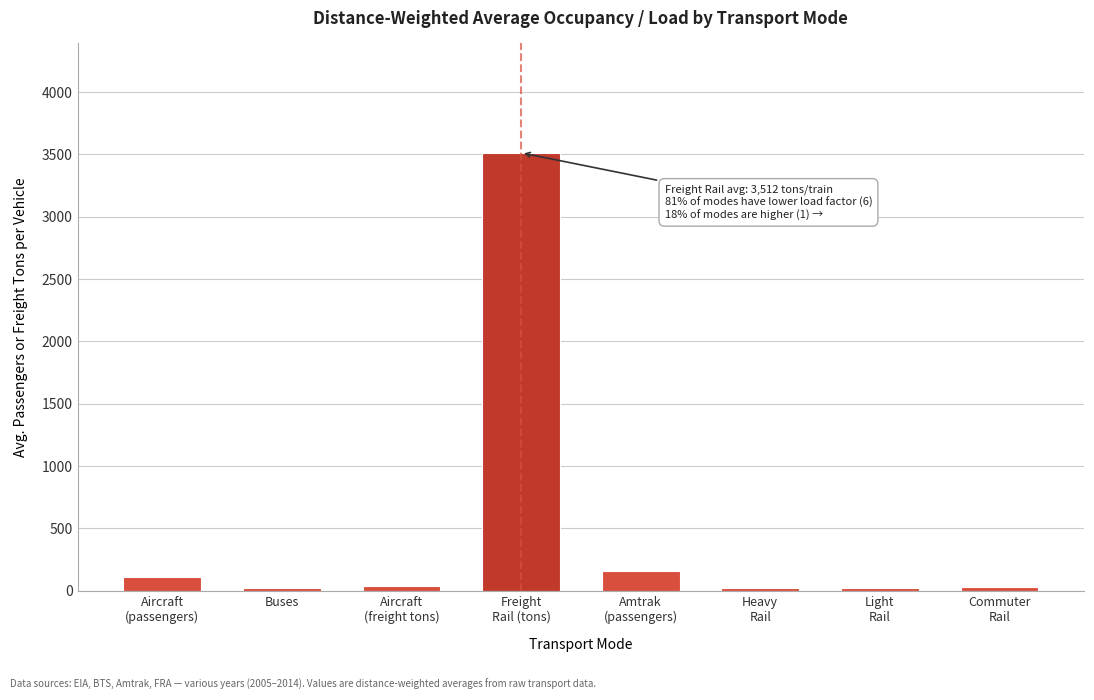

What is the difference between the maximum and minimum values?

3491.2